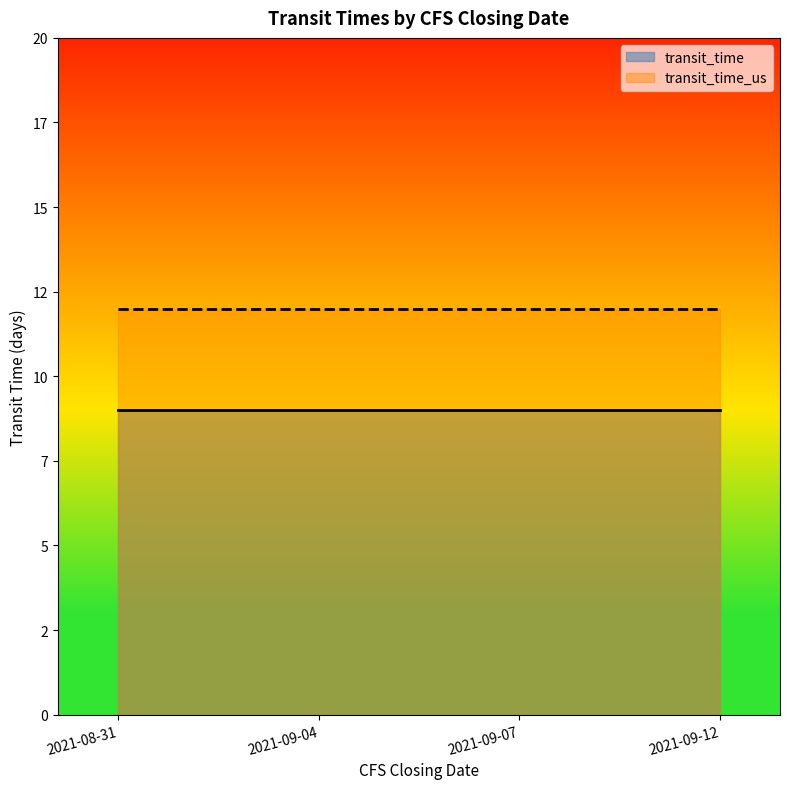

At which category is the sum across all series the highest?

2021-08-31